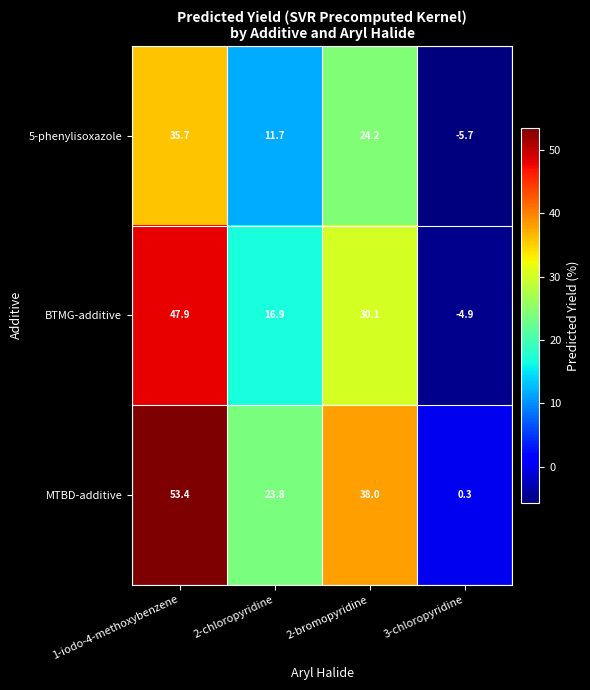

Where does the MTBD-additive series first go above 38?

1-iodo-4-methoxybenzene